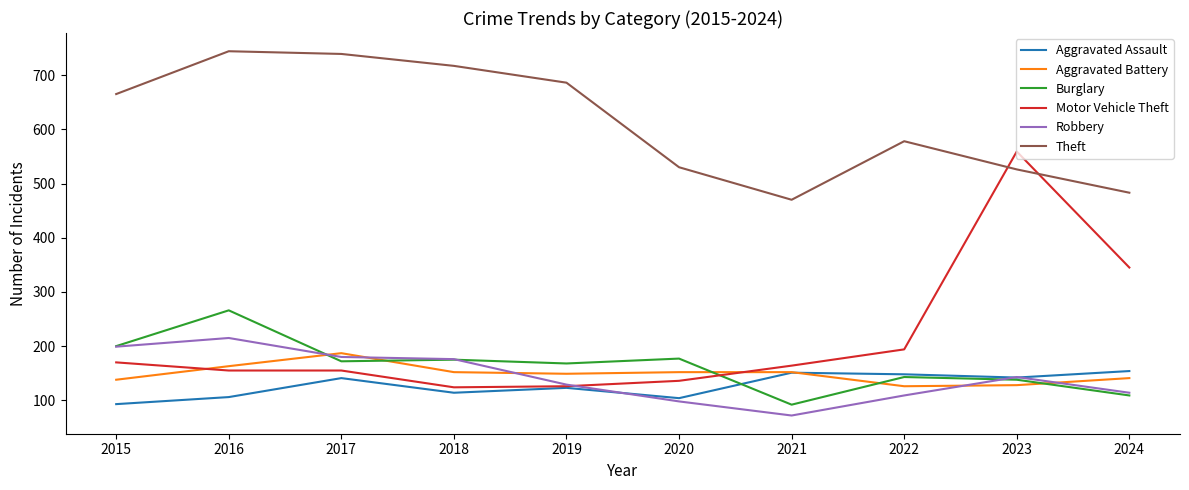

What is the spread (max minus min) of values at 2019?

563